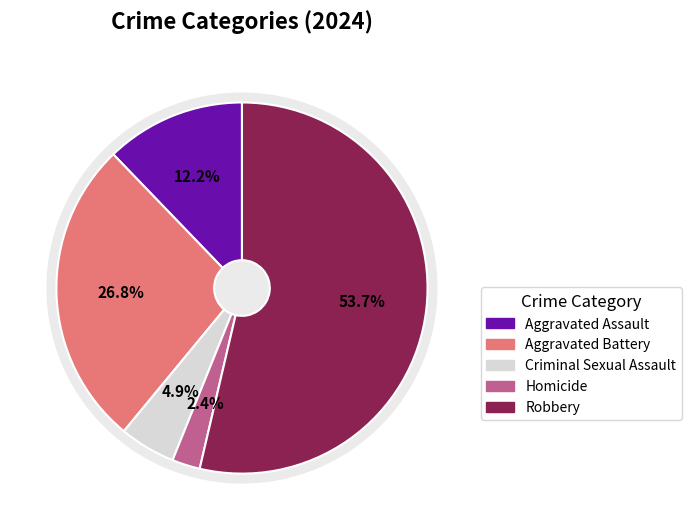

Which has a higher value, Homicide or Aggravated Assault?

Aggravated Assault